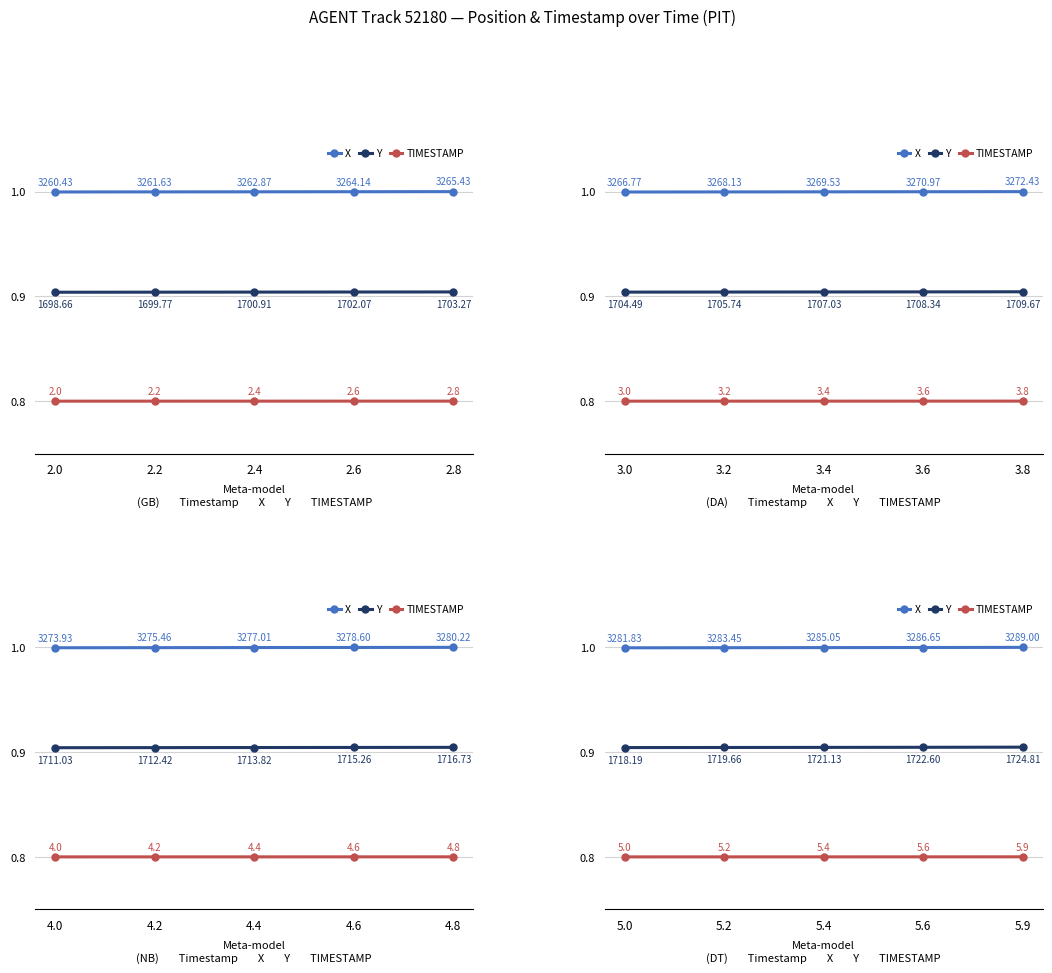

List the series in order of their overall mean, lowest first.

TIMESTAMP, Y, X